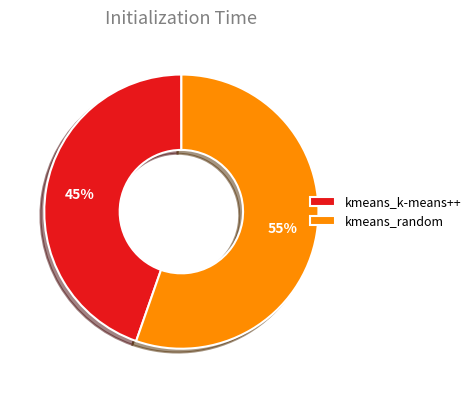

Do kmeans_k-means++ and kmeans_random together represent more than half of the pie?

Yes